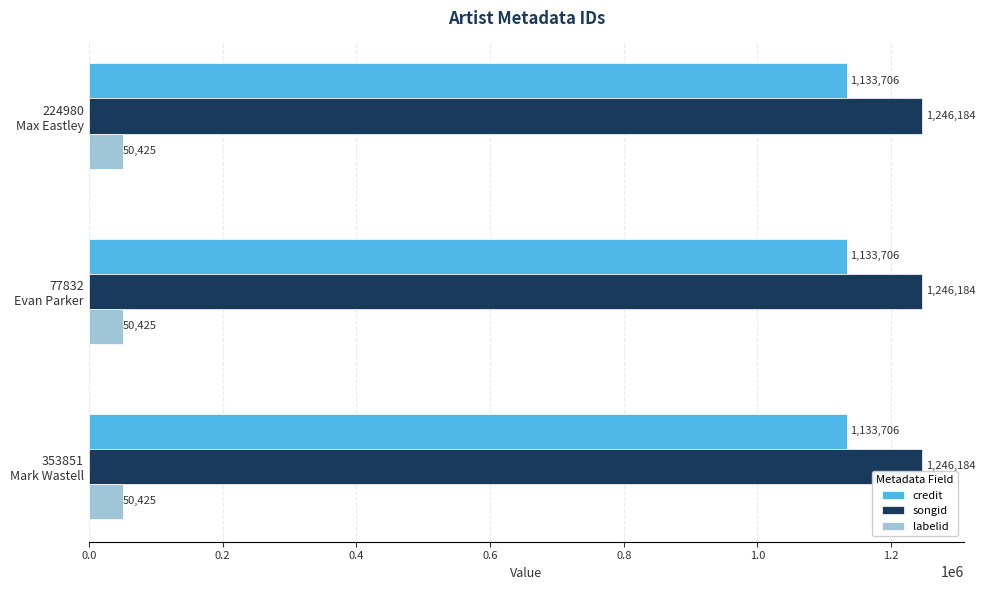

Which series has the largest total across all categories?

songid